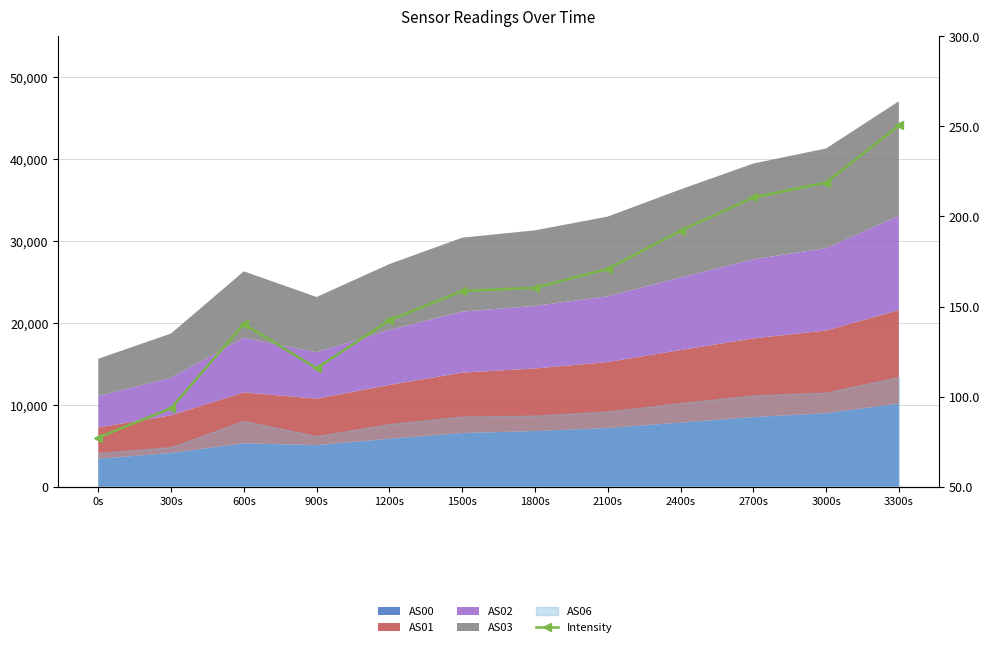

How many points are lower than both their immediate neighbors (excluding endpoints)?

1